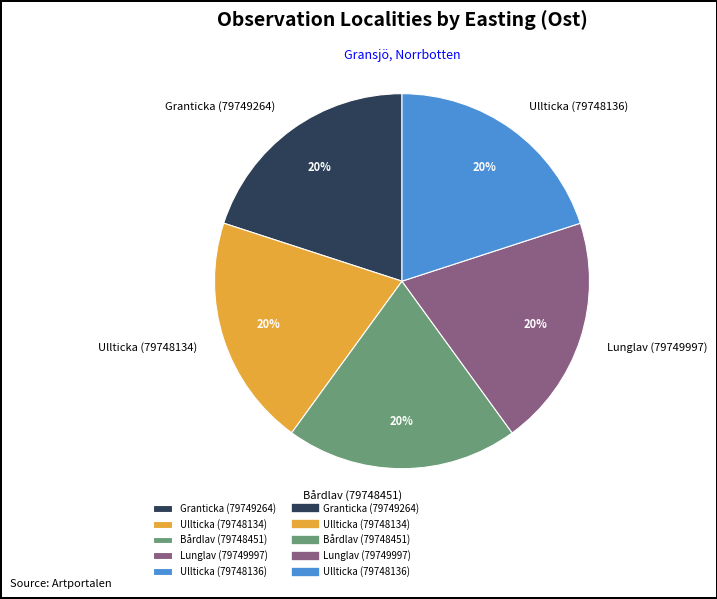

The Ullticka (79748136) slice represents 20% of the pie. True or false?

True